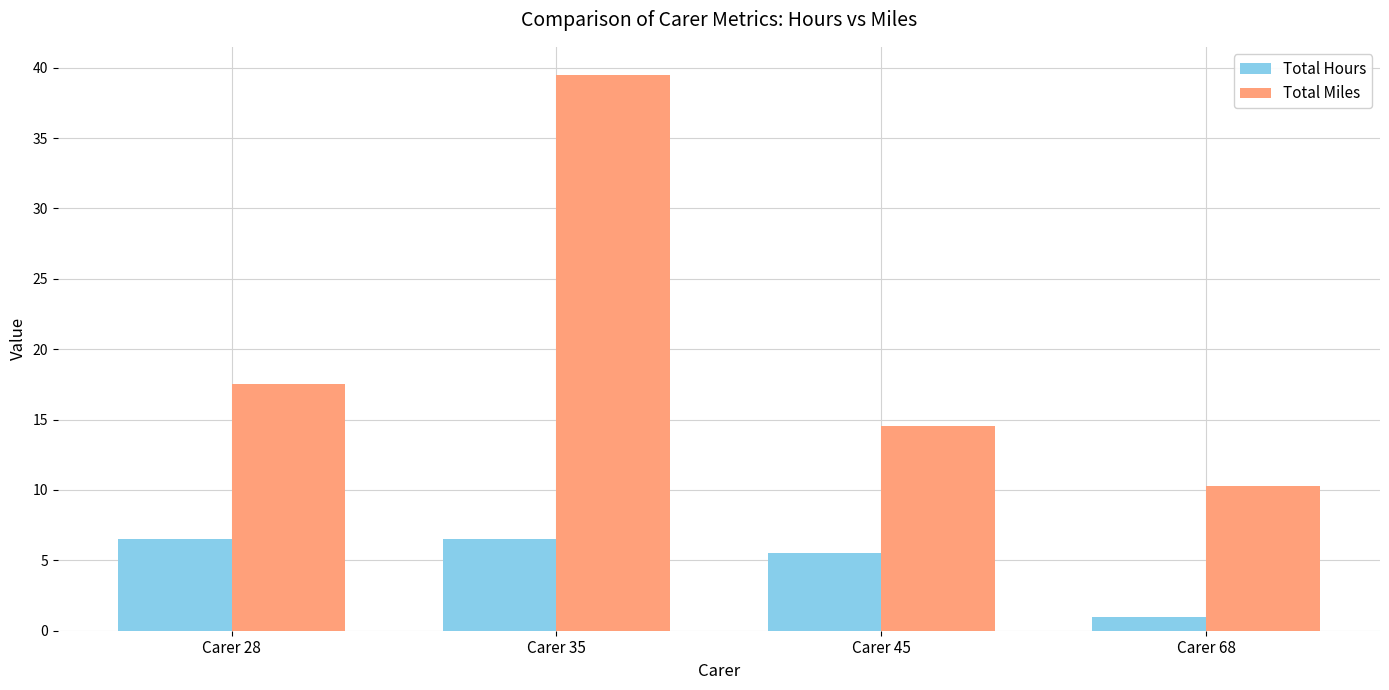

List the labels in order of Total Miles value, largest first.

Carer 35, Carer 28, Carer 45, Carer 68